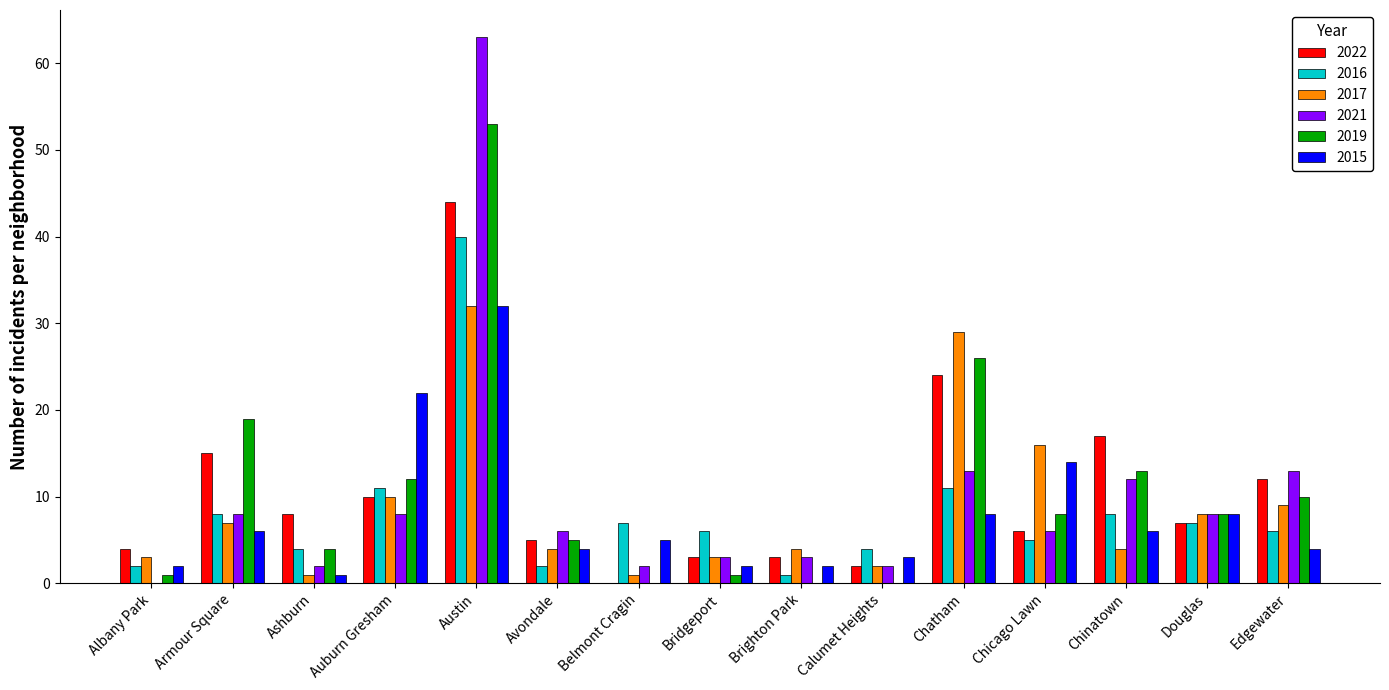

What is the maximum value for 2021?

63